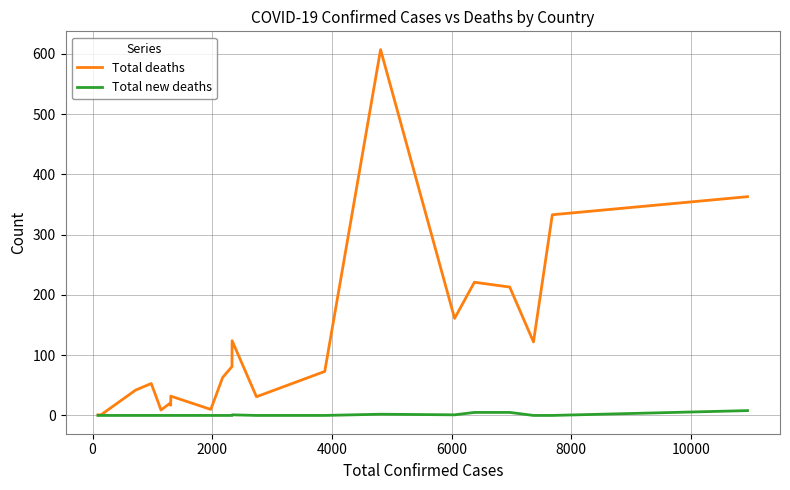

How many distinct data groups are displayed?

2